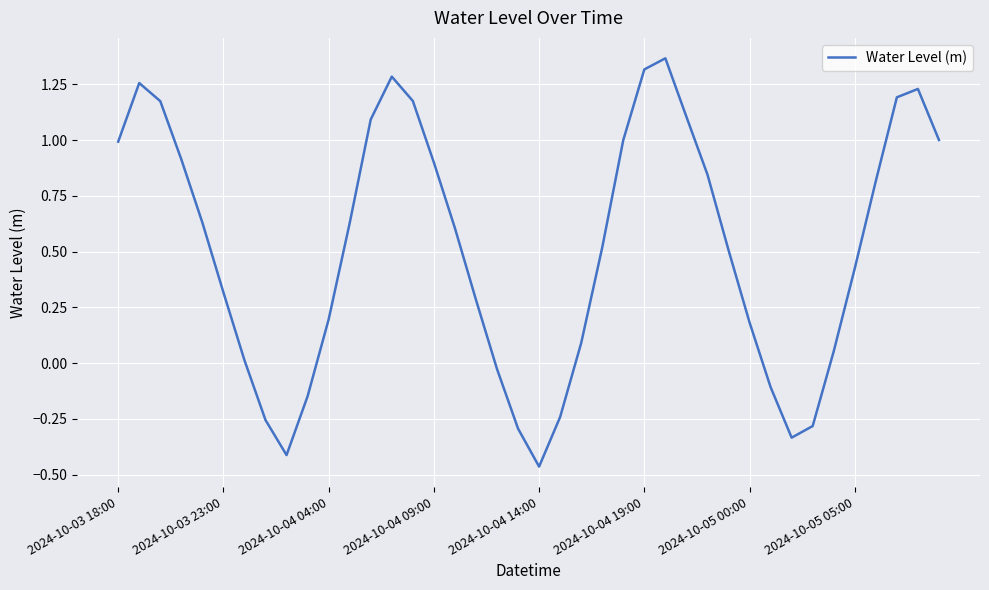

What is the difference between the maximum and minimum values?

1.8